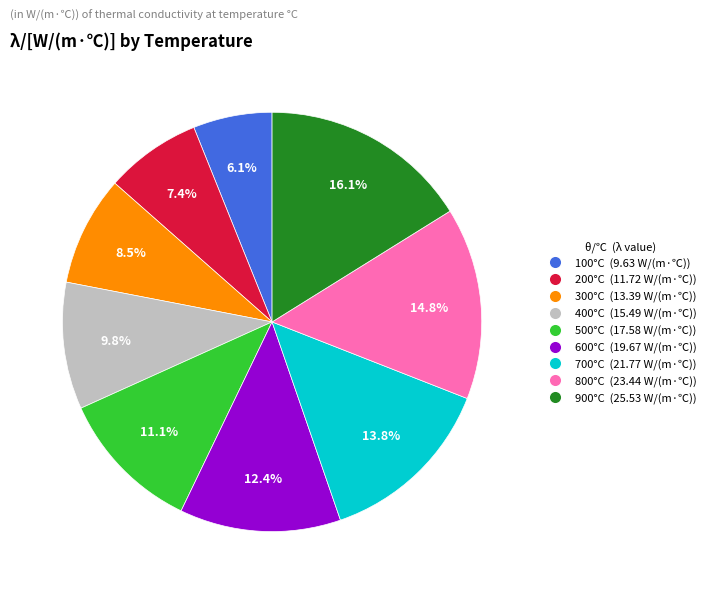

Is there a majority slice in this chart?

No